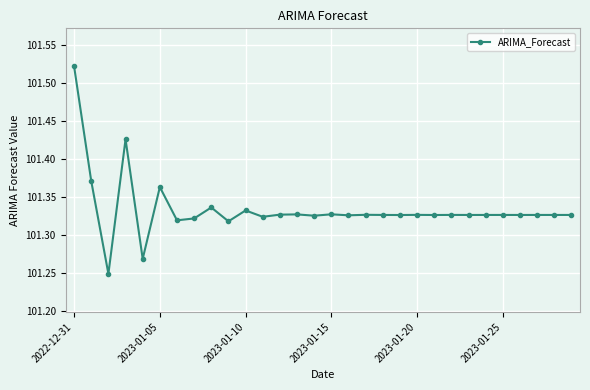

What is the difference between the maximum and minimum values?

0.3